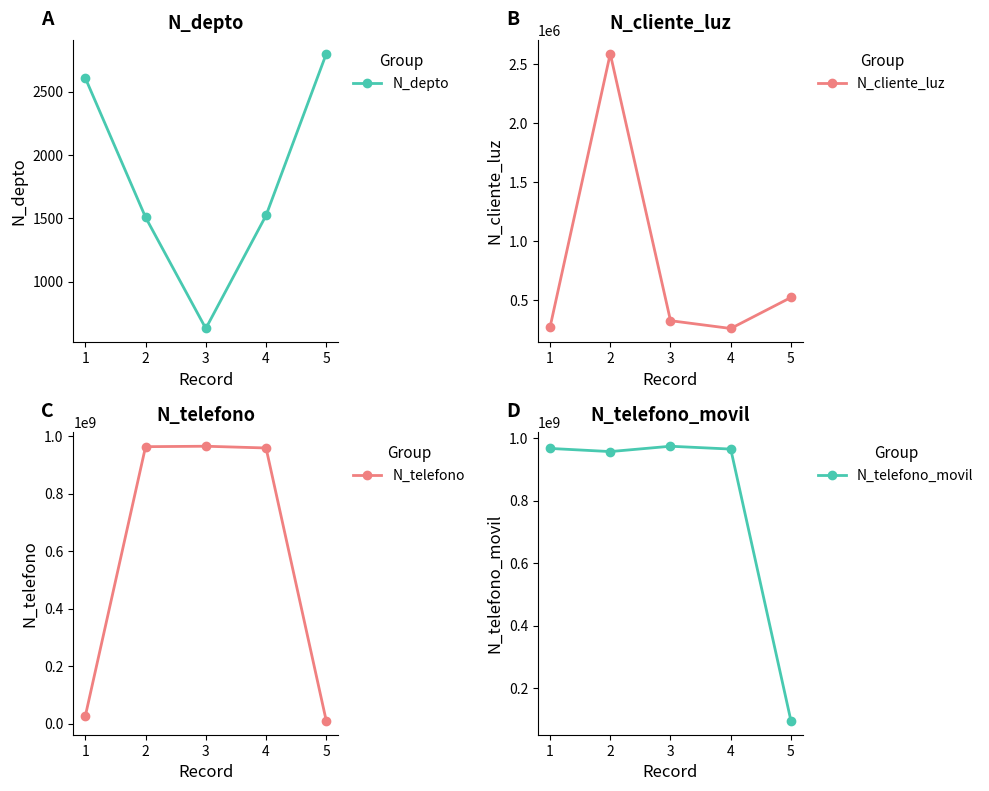

At how many categories does at least one series exceed 772137664?

4